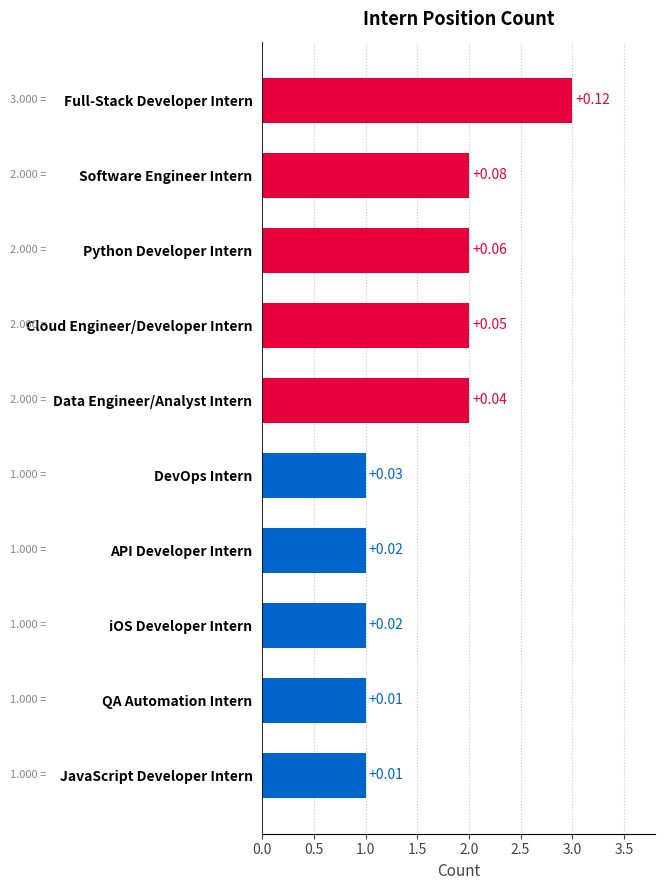

What is the sum of all values?

16